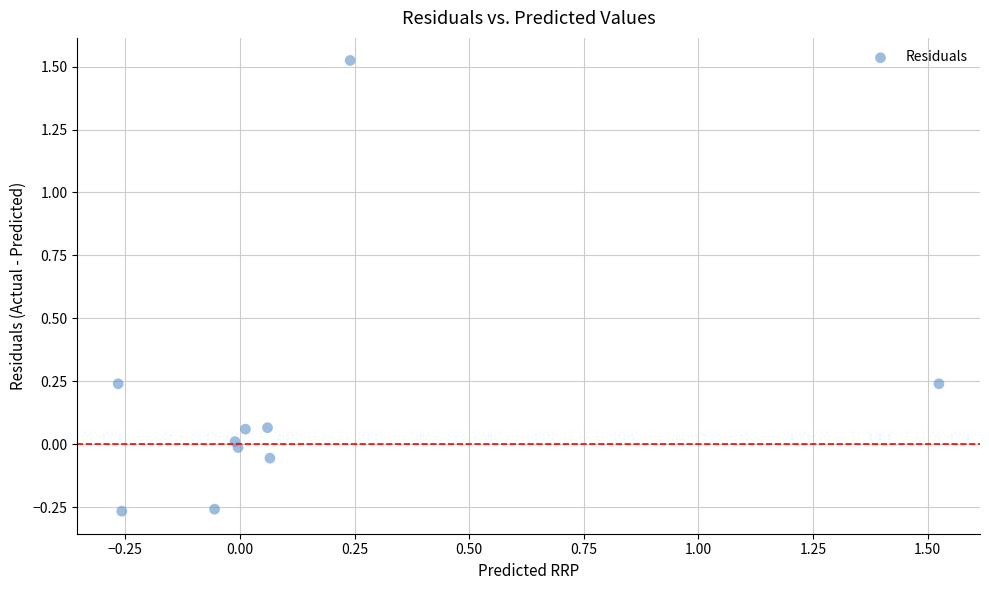

What is the range of Y values (max minus min)?

1.8